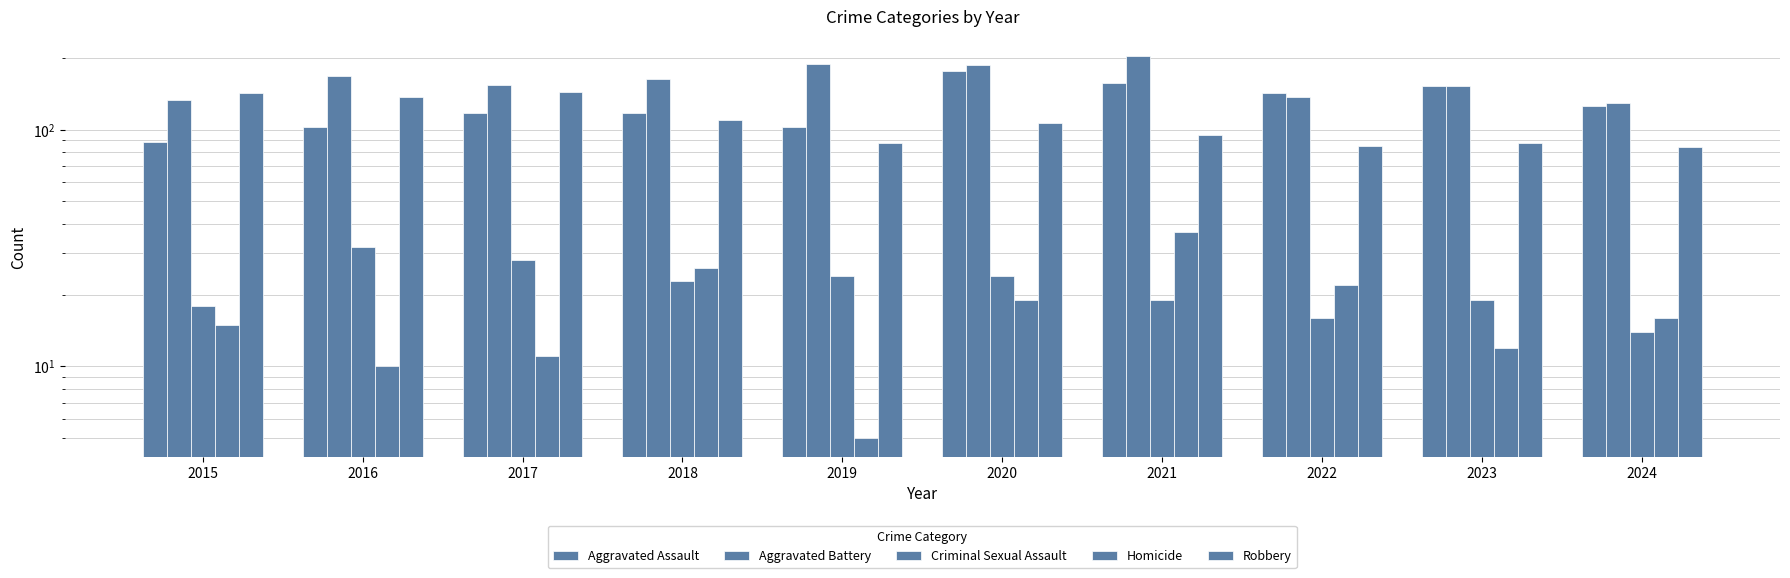

What is the highest value of the Aggravated Battery series?

205